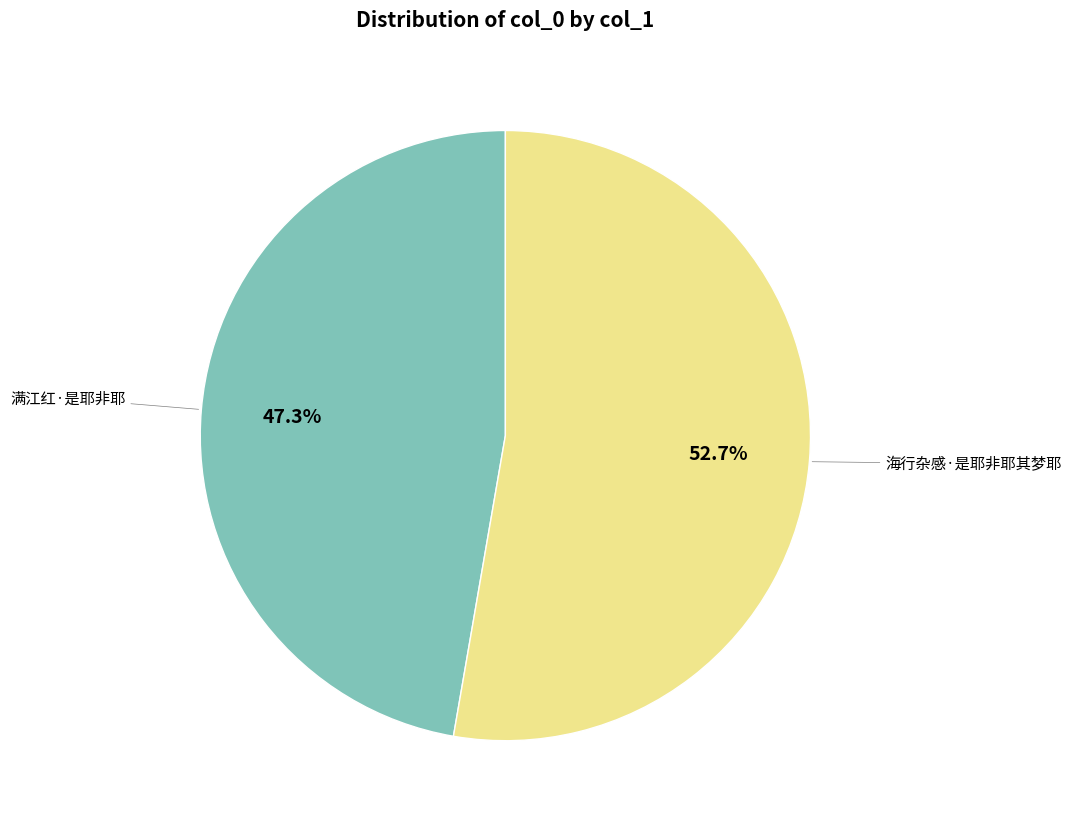

Count the number of slices in the pie.

2